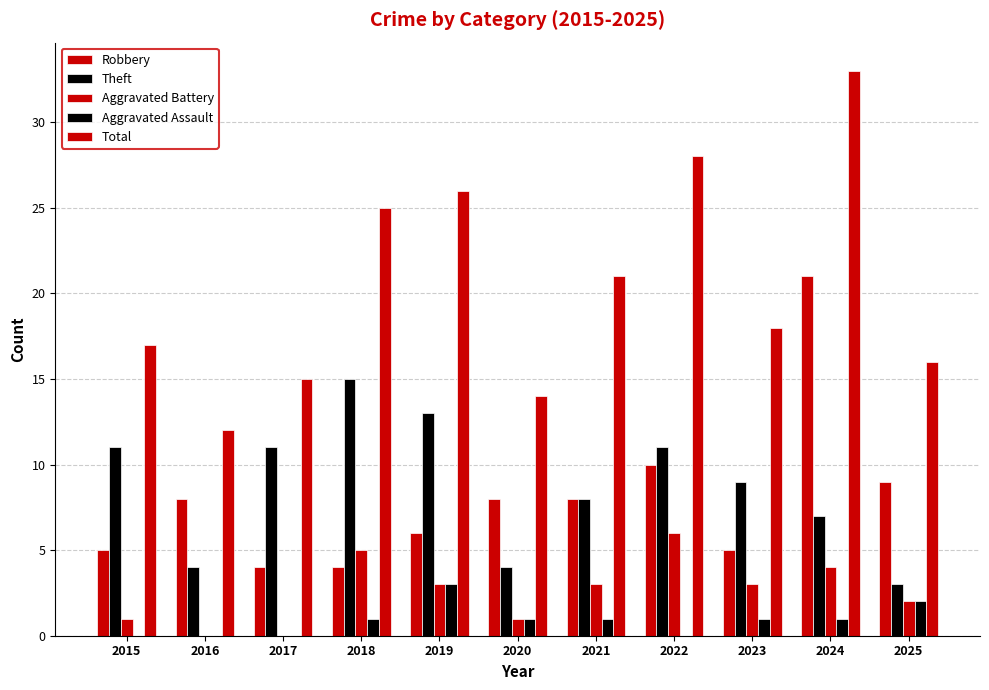

How many distinct data groups are displayed?

5